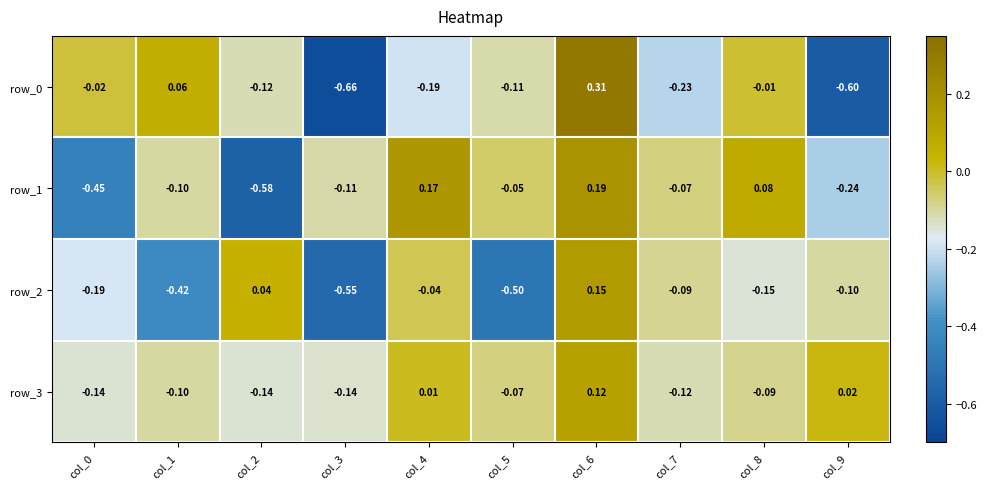

Is the value of row_1 at col_9 greater than the value of row_0 at col_3?

Yes